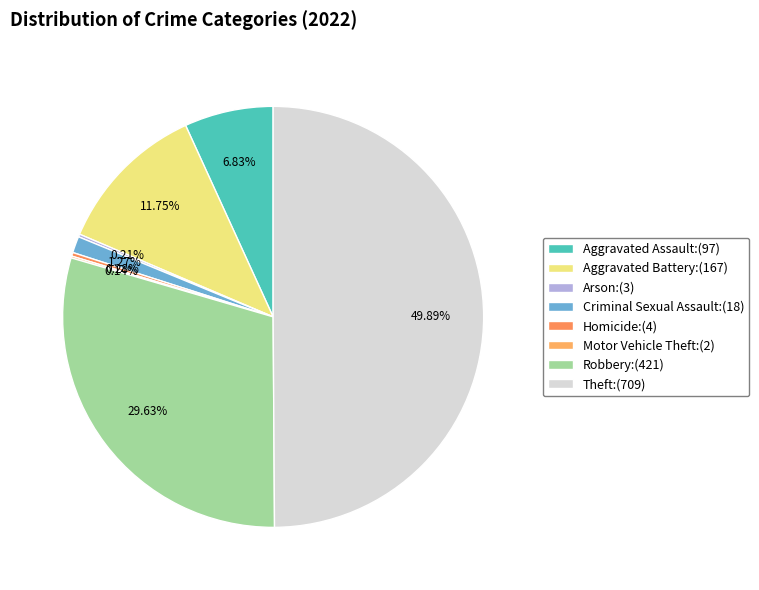

How many segments does this pie chart have?

8